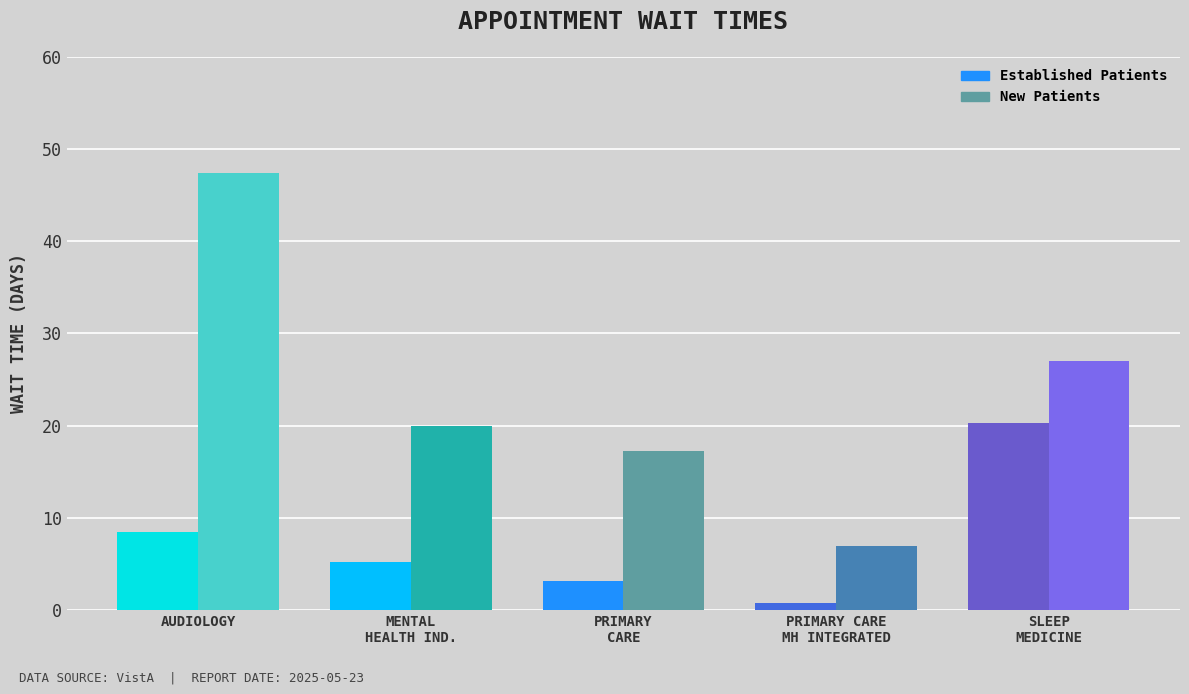

What is the maximum value shown in the chart?

47.4